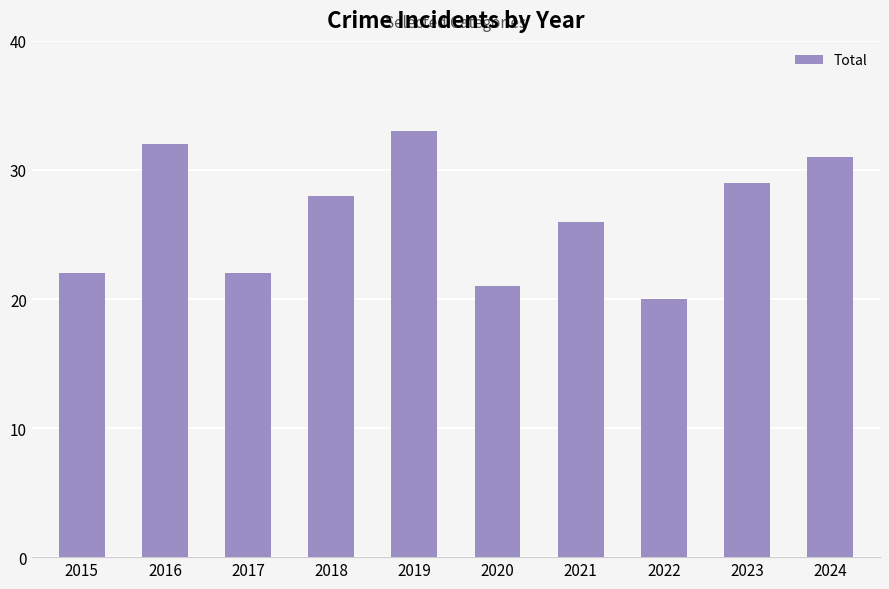

What is the change in value from 2016 to 2017?

-10